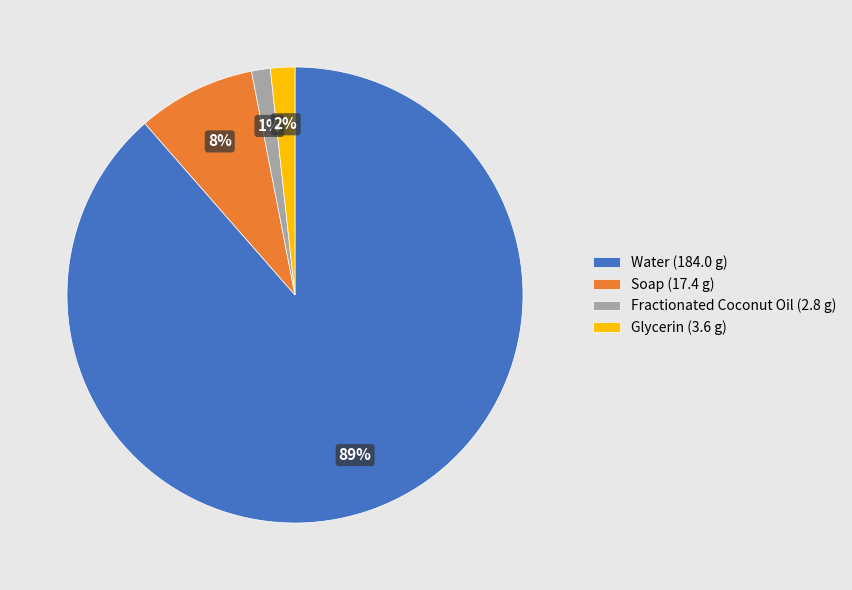

Which category has the biggest portion of the pie?

Water